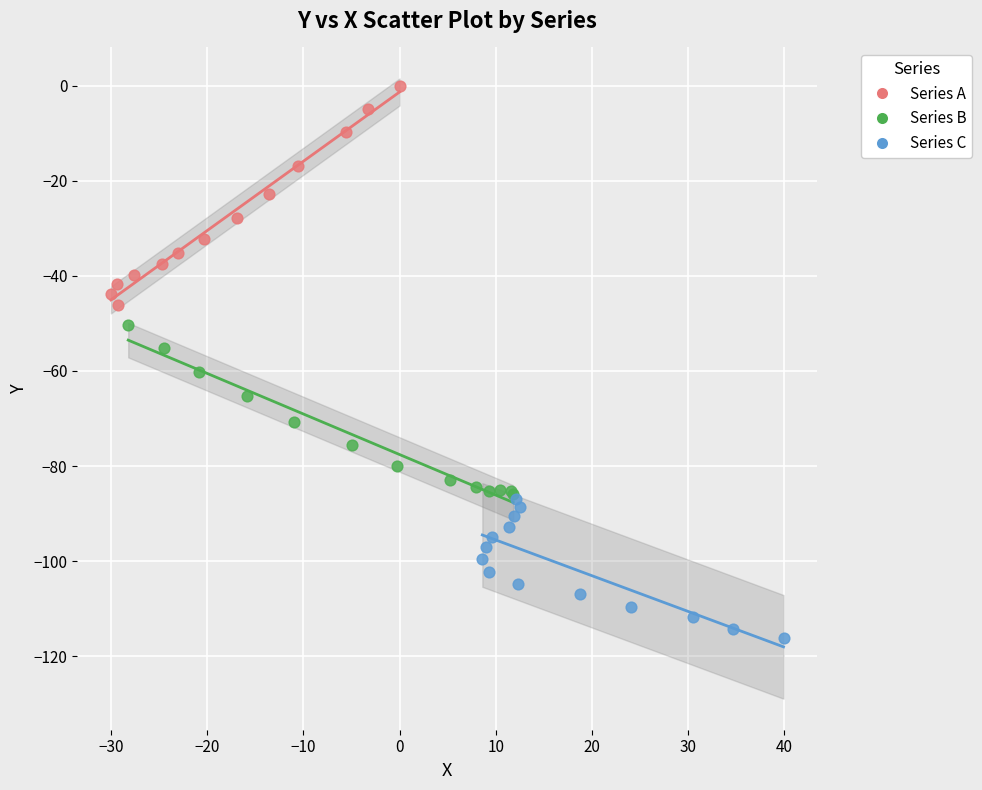

Which series contains the highest Y value?

Series A